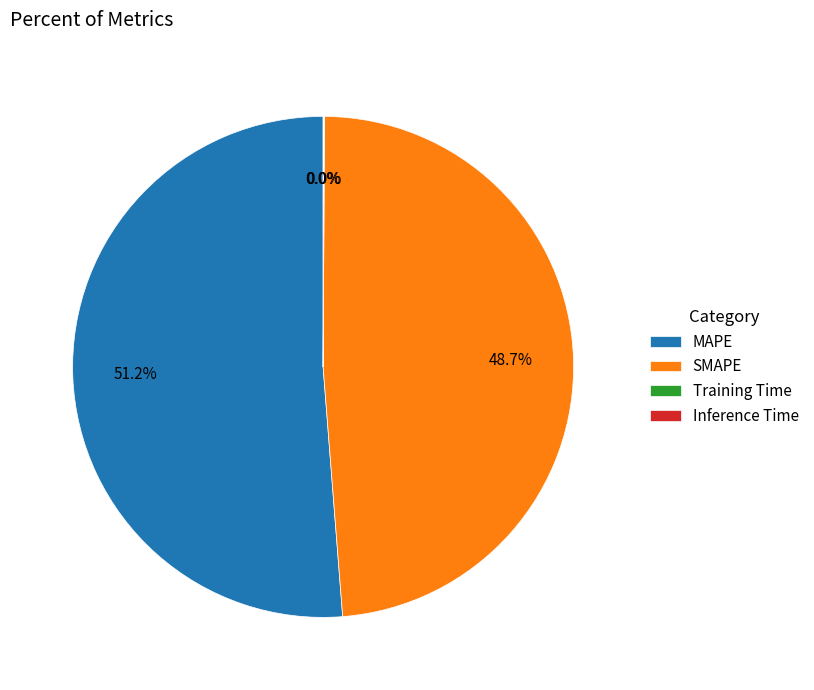

Combined, do MAPE and SMAPE account for over 50%?

Yes